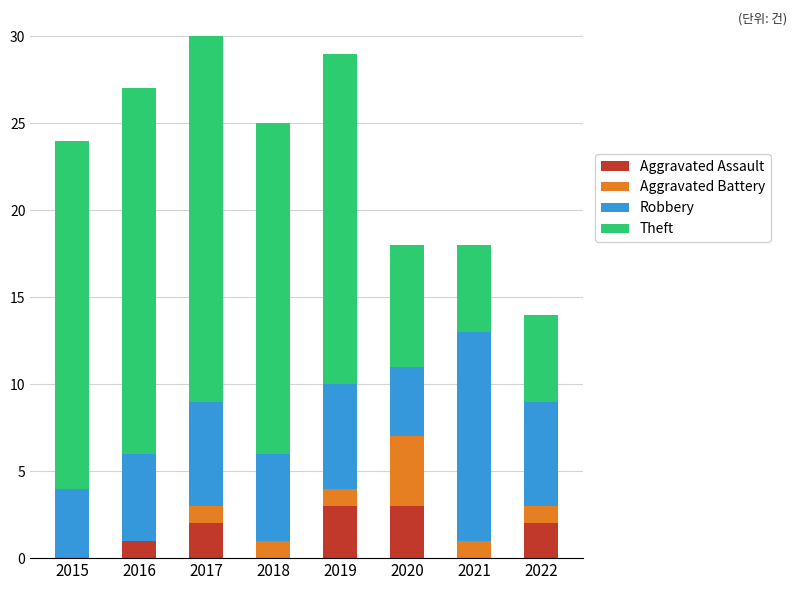

The Aggravated Assault series shows 1 at 2017. True or false?

False